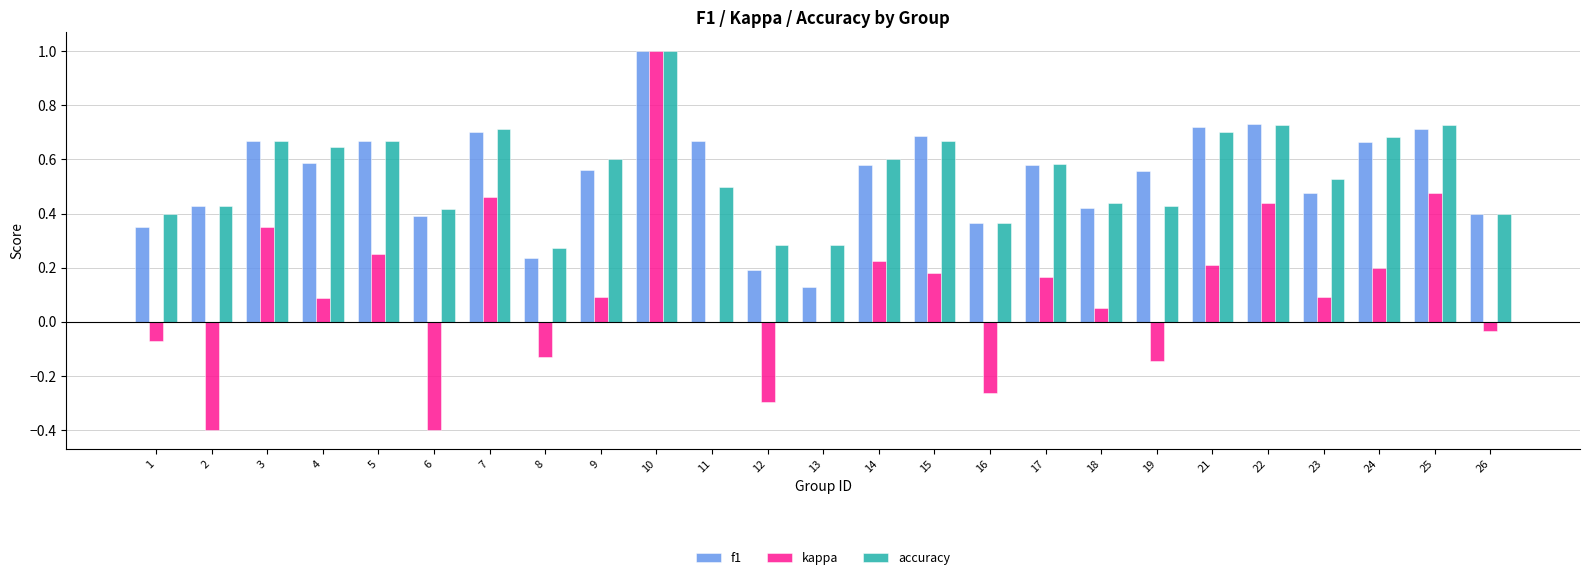

Does the chart contain stacked bars?

No